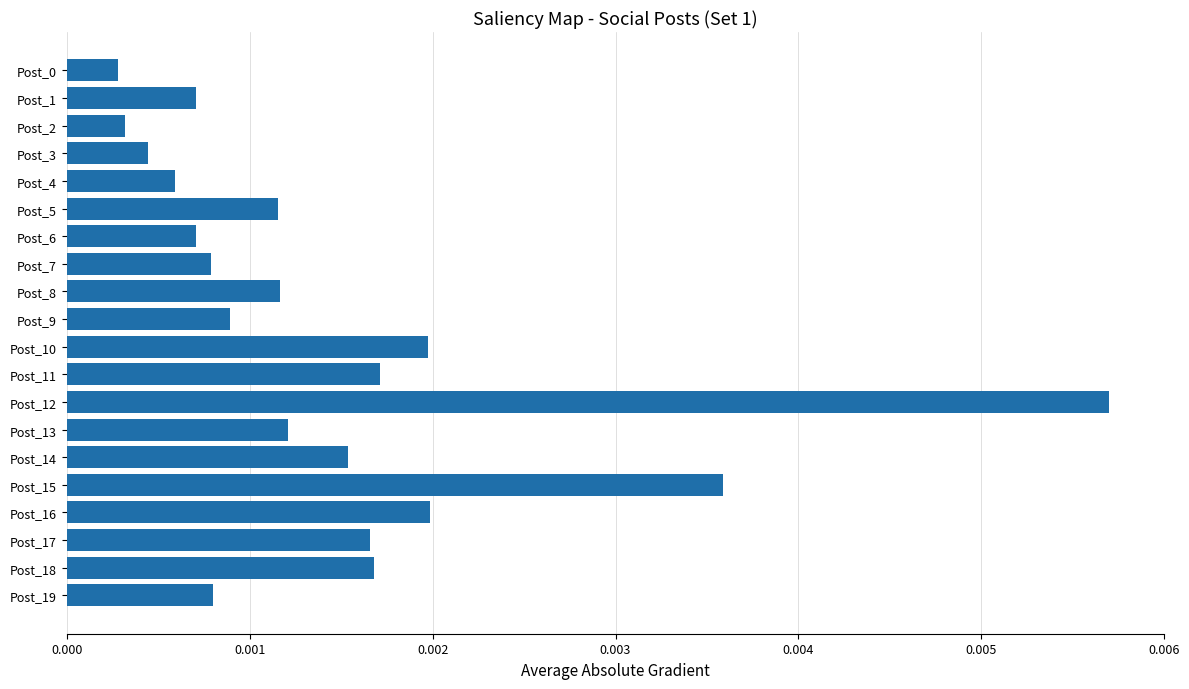

Which label corresponds to the largest value in the chart?

Post_12